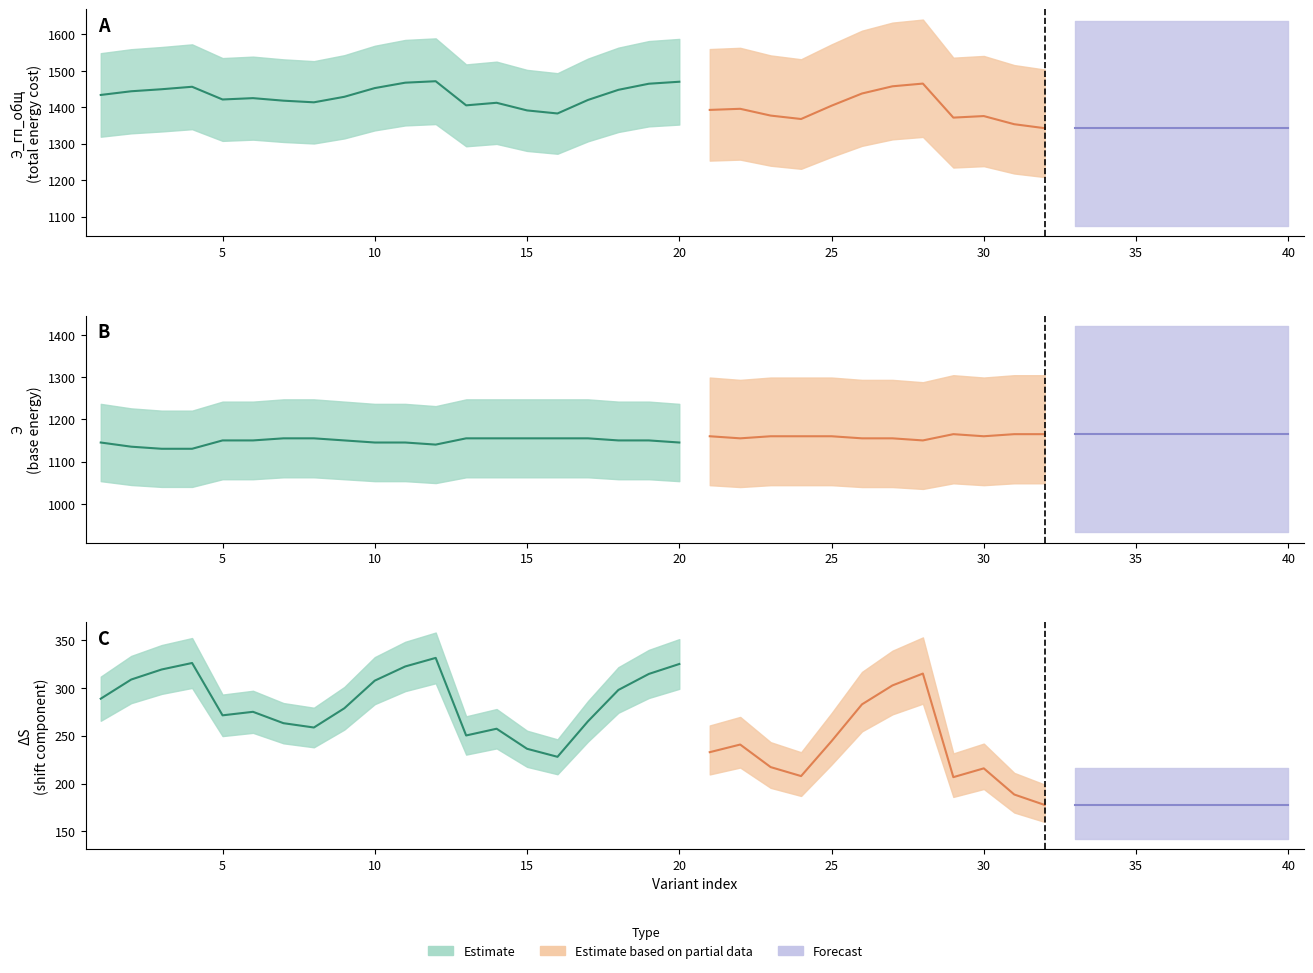

The value of Э_гп_общ at 14 is 1412.4. True or false?

True